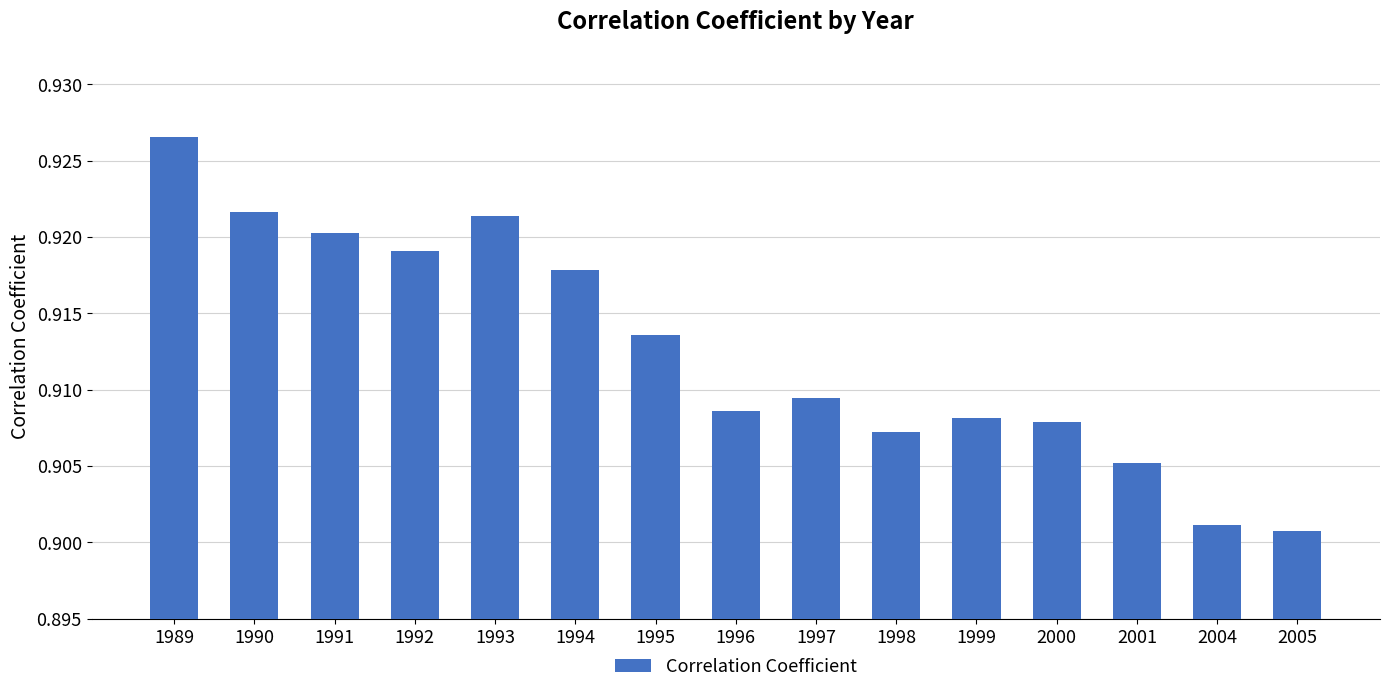

Count the number of data series in this chart.

1